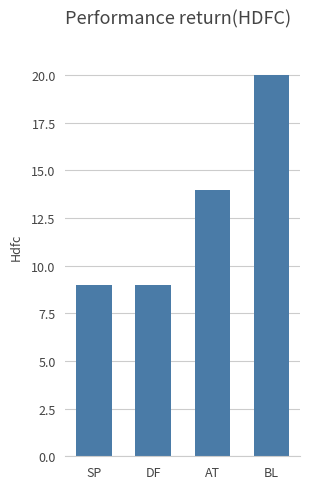

Approximately how many times larger is the value at AT compared to BL?

0.7